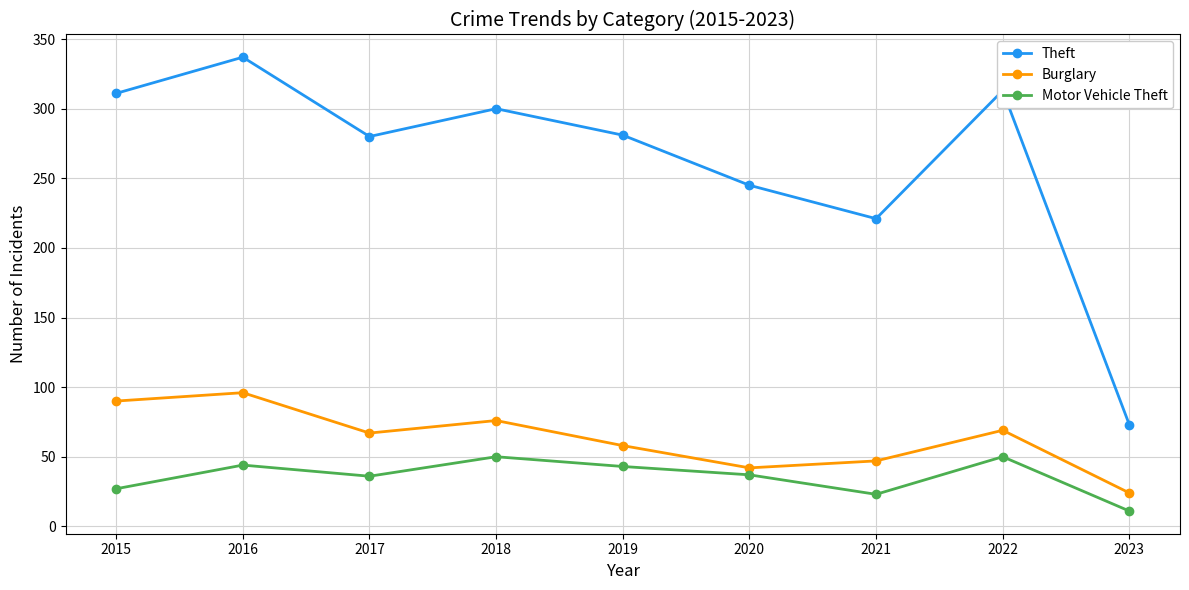

True or false: Burglary has more than 0 points higher than both neighbors.

True